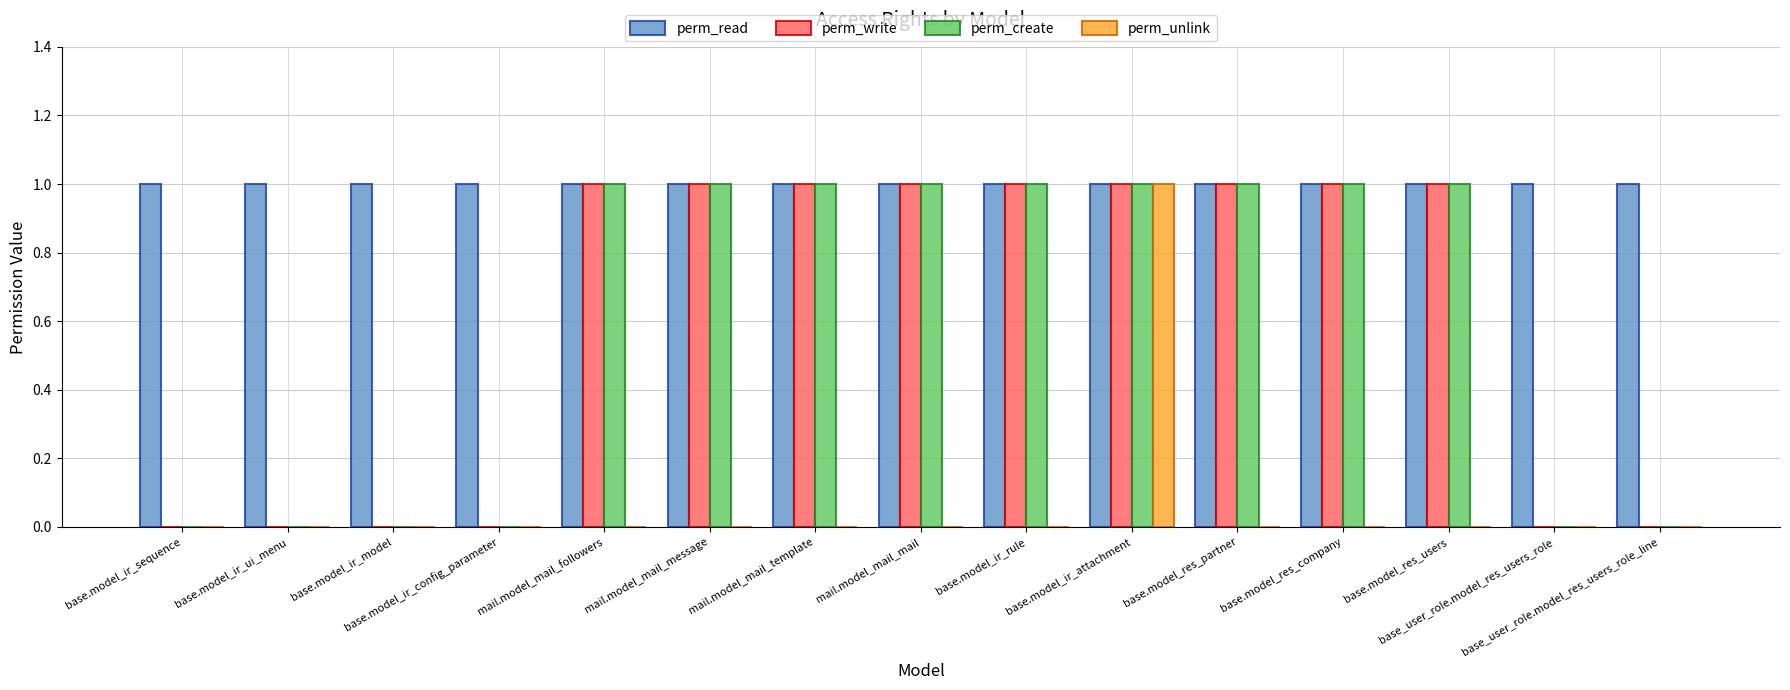

Count the number of categories in the chart.

15